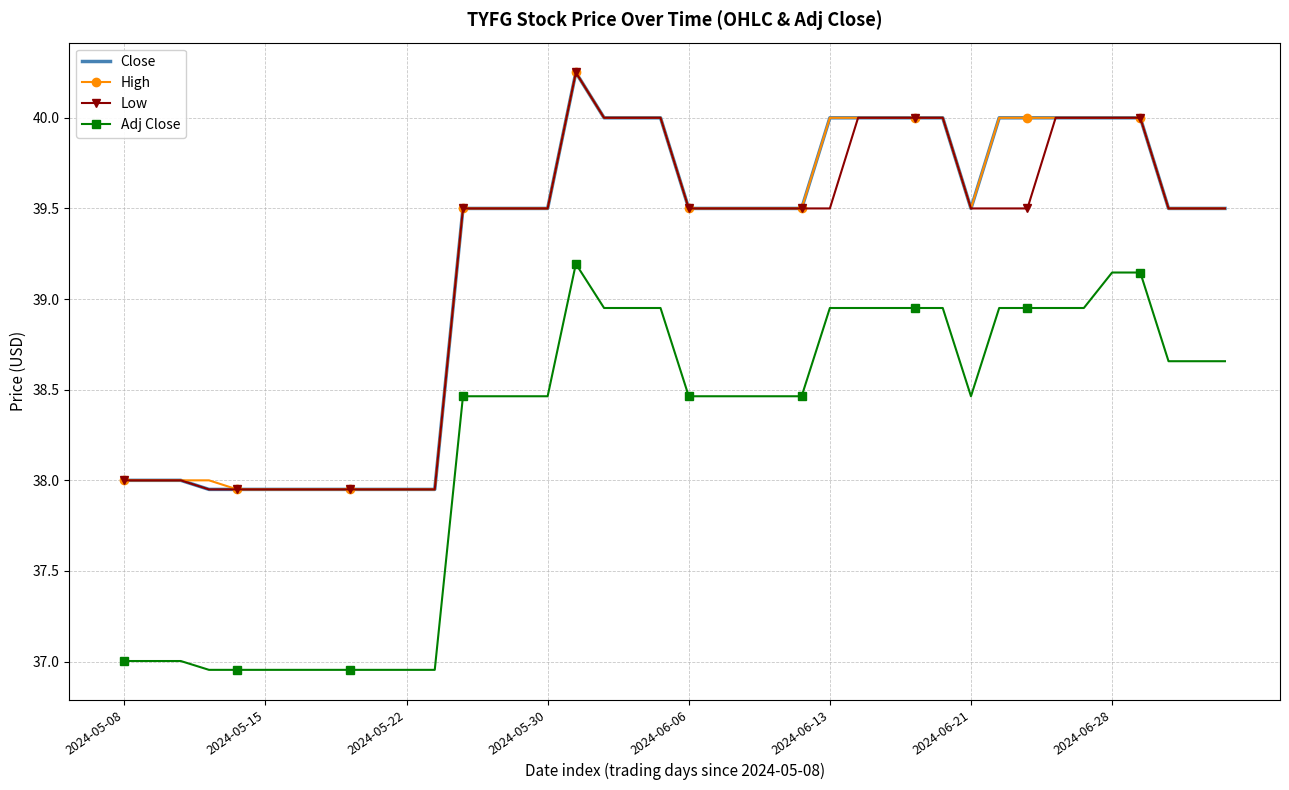

True or false: Close and Adj Close intersect in this chart.

False